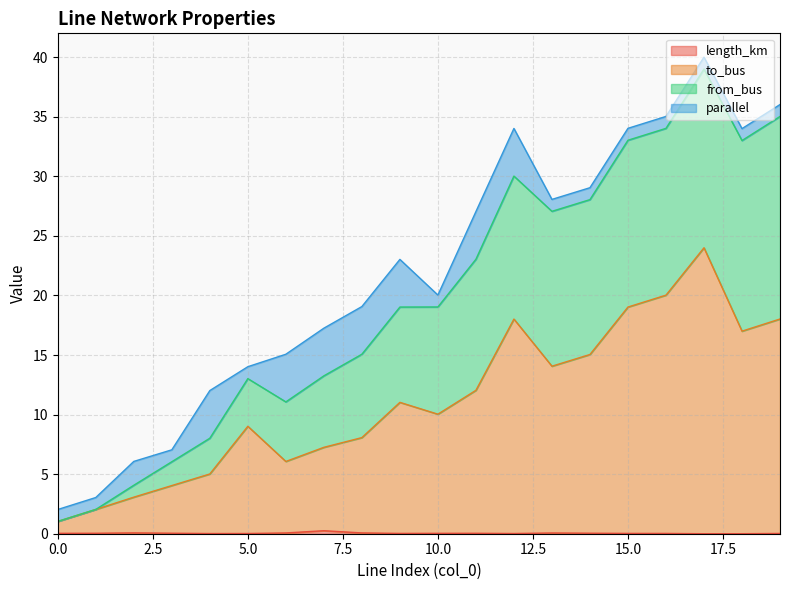

What is the difference between the second highest and second lowest values in the to_bus series?

18.0